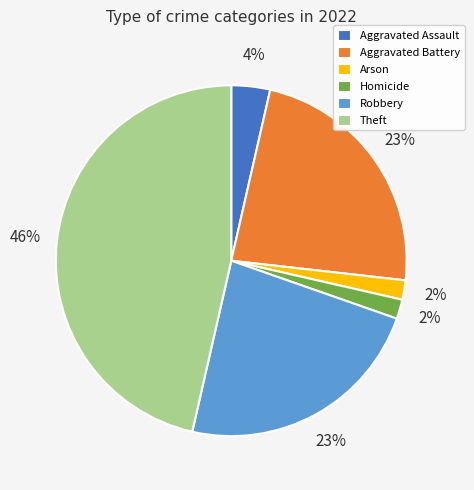

True or false: Robbery accounts for 23% of the total.

True